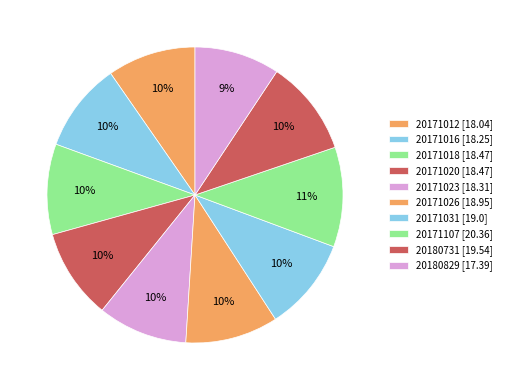

Count the number of slices in the pie.

10